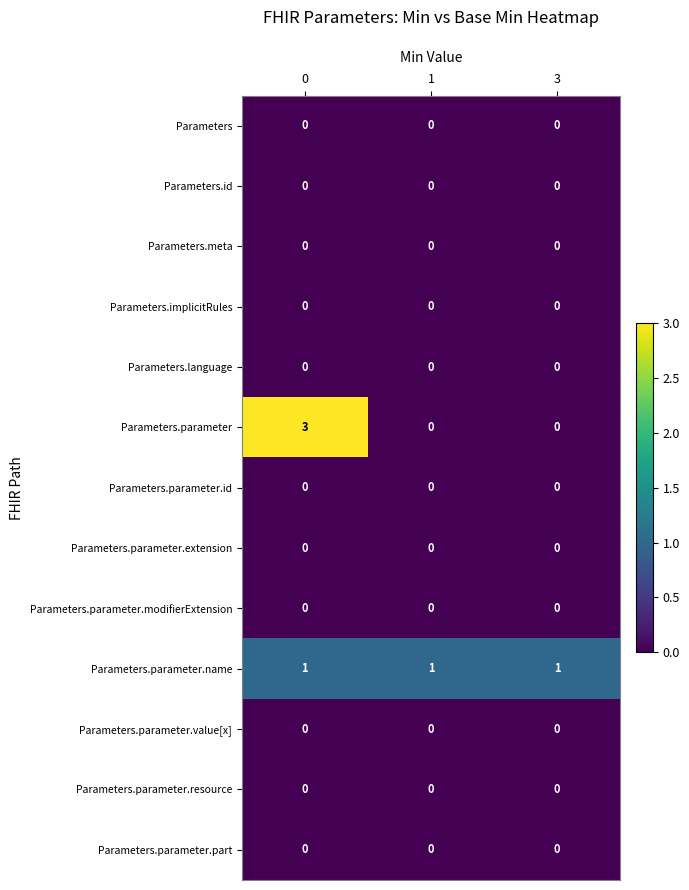

Which series changed the most between 0 and 1?

Parameters.parameter